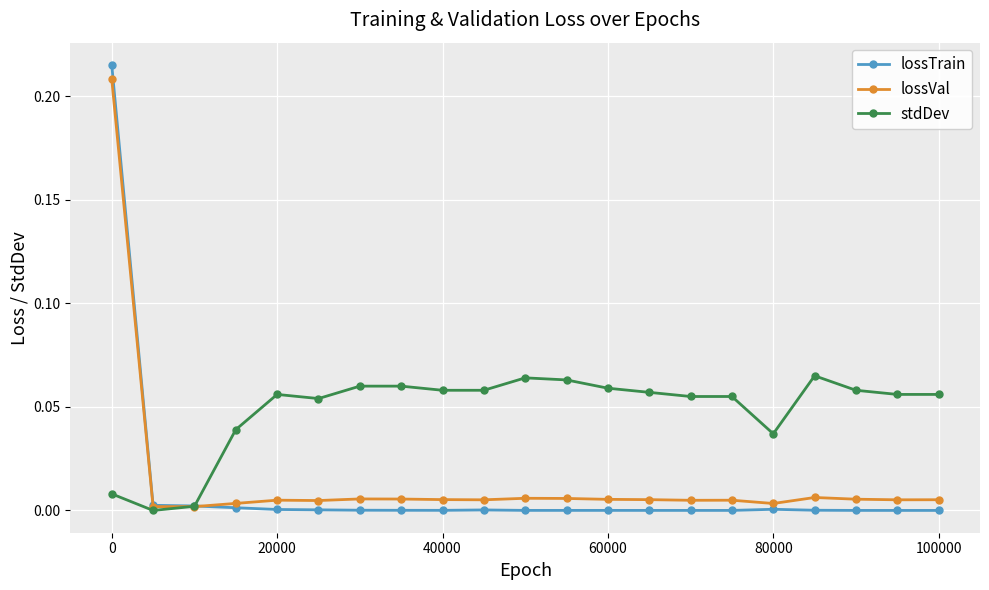

In lossTrain, how many points are higher than both neighbors (excluding endpoints)?

3